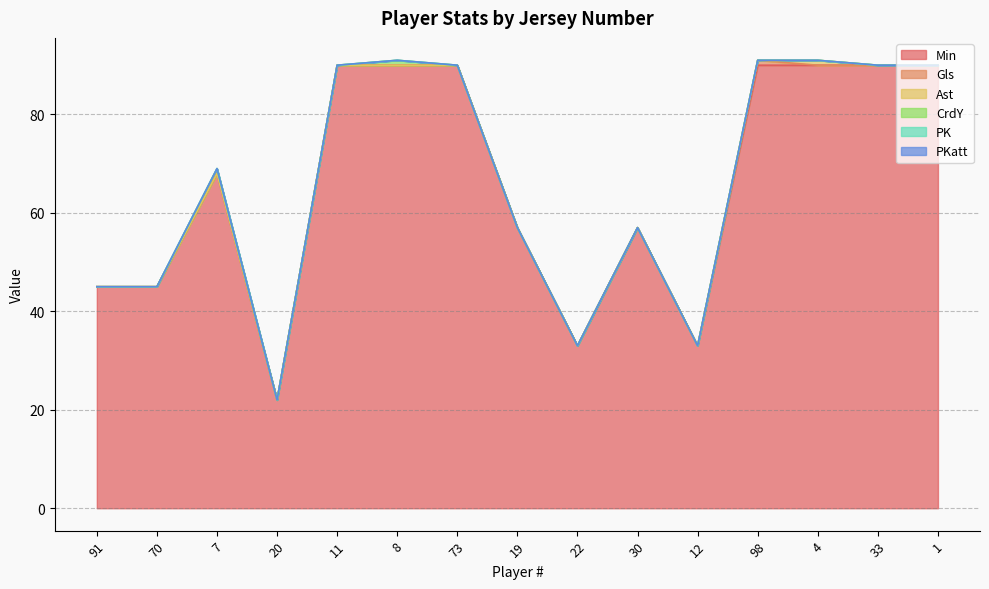

Reading left to right, extract all data points from this chart.

Min: 91=45	70=45	7=68	20=22	11=90	8=90	73=90	19=57	22=33	30=57	12=33	98=90	4=90	33=90	1=90
Gls: 91=0	70=0	7=0	20=0	11=0	8=0	73=0	19=0	22=0	30=0	12=0	98=1	4=0	33=0	1=0
Ast: 91=0	70=0	7=0	20=0	11=0	8=0	73=0	19=0	22=0	30=0	12=0	98=0	4=1	33=0	1=0
CrdY: 91=0	70=0	7=1	20=0	11=0	8=1	73=0	19=0	22=0	30=0	12=0	98=0	4=0	33=0	1=0
PK: 91=0	70=0	7=0	20=0	11=0	8=0	73=0	19=0	22=0	30=0	12=0	98=0	4=0	33=0	1=0
PKatt: 91=0	70=0	7=0	20=0	11=0	8=0	73=0	19=0	22=0	30=0	12=0	98=0	4=0	33=0	1=0